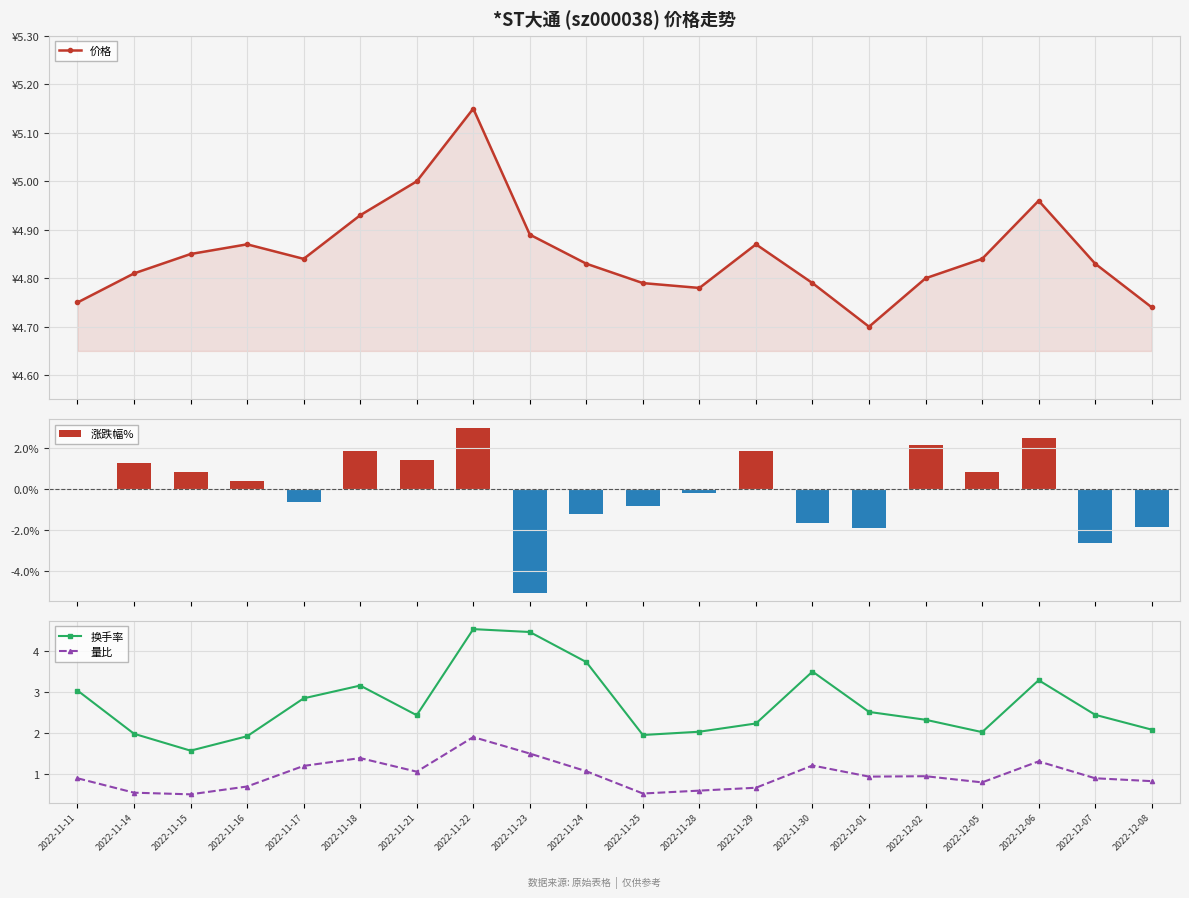

Reading right to left, what are all the values shown in this chart?

价格: 2022-12-08=4.7	2022-12-07=4.8	2022-12-06=5.0	2022-12-05=4.8	2022-12-02=4.8	2022-12-01=4.7	2022-11-30=4.8	2022-11-29=4.9	2022-11-28=4.8	2022-11-25=4.8	2022-11-24=4.8	2022-11-23=4.9	2022-11-22=5.2	2022-11-21=5.0	2022-11-18=4.9	2022-11-17=4.8	2022-11-16=4.9	2022-11-15=4.8	2022-11-14=4.8	2022-11-11=4.8
涨跌幅%: 2022-12-08=-1.9	2022-12-07=-2.6	2022-12-06=2.5	2022-12-05=0.8	2022-12-02=2.1	2022-12-01=-1.9	2022-11-30=-1.6	2022-11-29=1.9	2022-11-28=-0.2	2022-11-25=-0.8	2022-11-24=-1.2	2022-11-23=-5.0	2022-11-22=3.0	2022-11-21=1.4	2022-11-18=1.9	2022-11-17=-0.6	2022-11-16=0.4	2022-11-15=0.8	2022-11-14=1.3	2022-11-11=0.0
换手率: 2022-12-08=2.1	2022-12-07=2.4	2022-12-06=3.3	2022-12-05=2.0	2022-12-02=2.3	2022-12-01=2.5	2022-11-30=3.5	2022-11-29=2.2	2022-11-28=2.0	2022-11-25=1.9	2022-11-24=3.7	2022-11-23=4.5	2022-11-22=4.5	2022-11-21=2.4	2022-11-18=3.1	2022-11-17=2.8	2022-11-16=1.9	2022-11-15=1.6	2022-11-14=2.0	2022-11-11=3.0
量比: 2022-12-08=0.8	2022-12-07=0.9	2022-12-06=1.3	2022-12-05=0.8	2022-12-02=0.9	2022-12-01=0.9	2022-11-30=1.2	2022-11-29=0.7	2022-11-28=0.6	2022-11-25=0.5	2022-11-24=1.1	2022-11-23=1.5	2022-11-22=1.9	2022-11-21=1.1	2022-11-18=1.4	2022-11-17=1.2	2022-11-16=0.7	2022-11-15=0.5	2022-11-14=0.6	2022-11-11=0.9